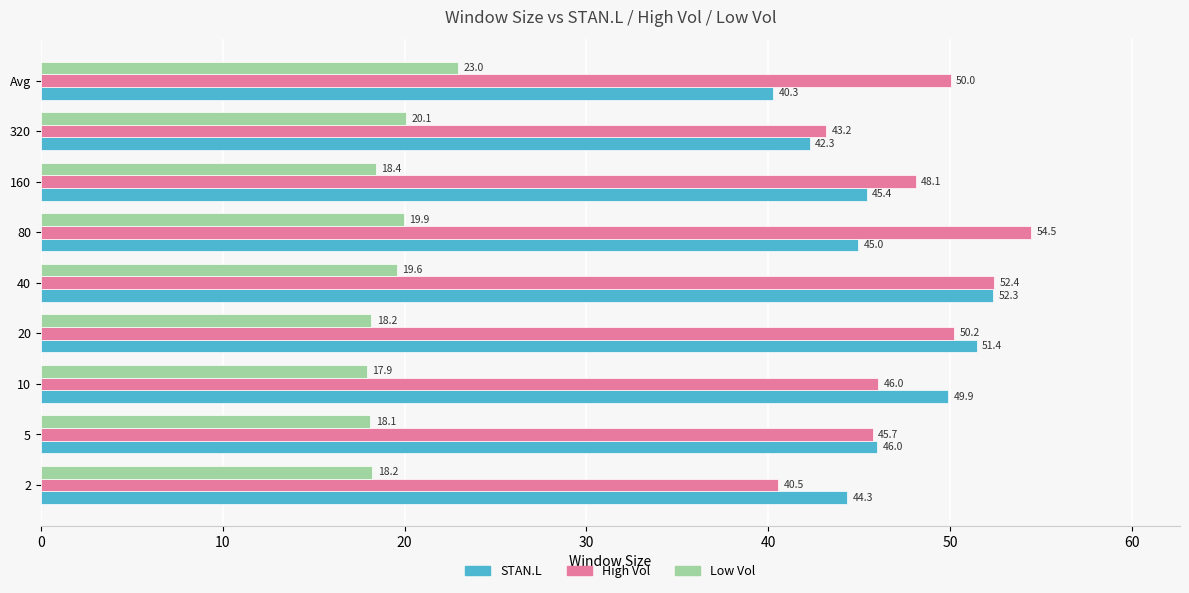

Which series has the largest total across all categories?

High Vol